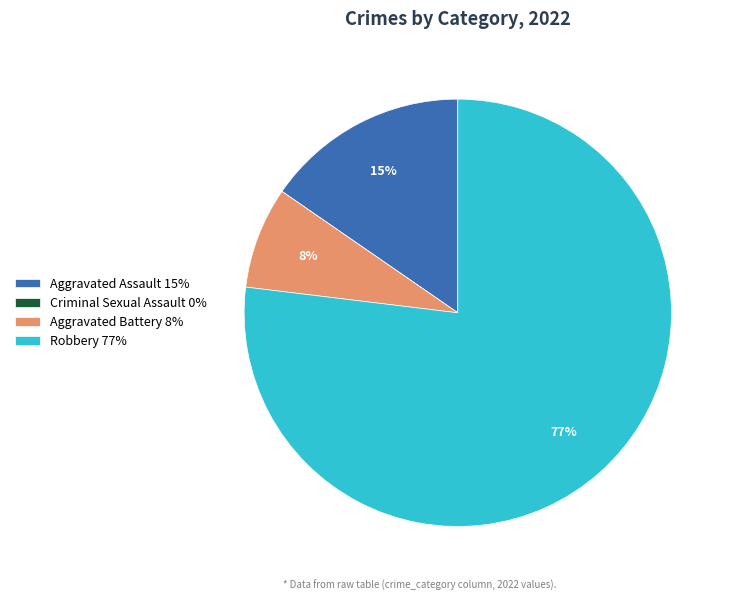

What percentage is the Robbery slice, to the nearest percent?

77%